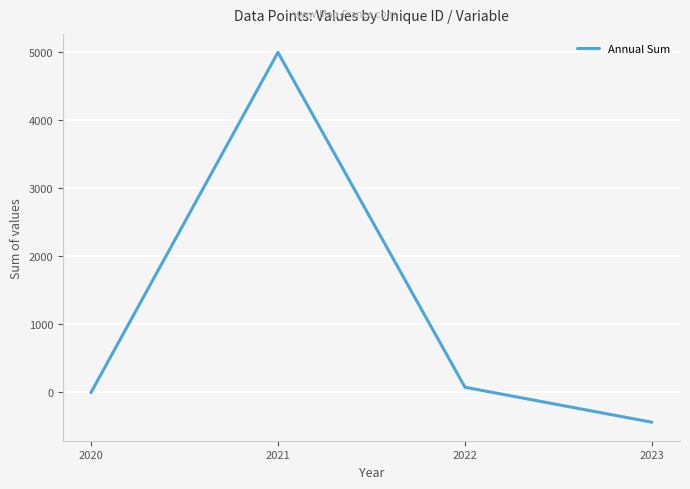

How many interior local peaks (higher than both neighbors) does the data have?

1